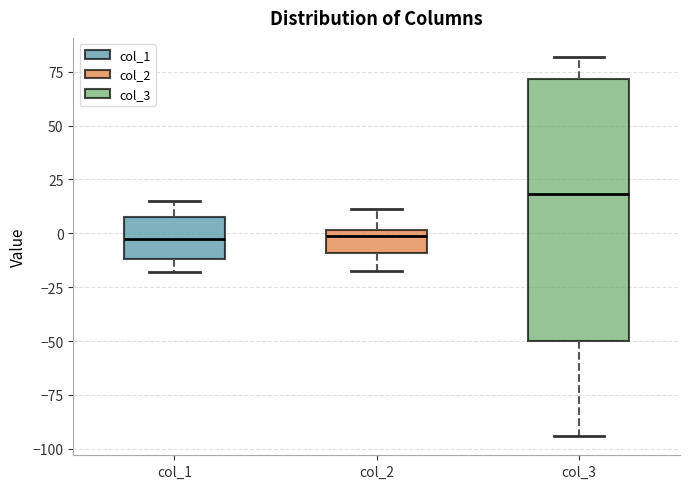

Where is the lower edge of the box for col_1 on the y-axis? The values are not printed on the chart, so give them approximately, as read against the axis.

-10